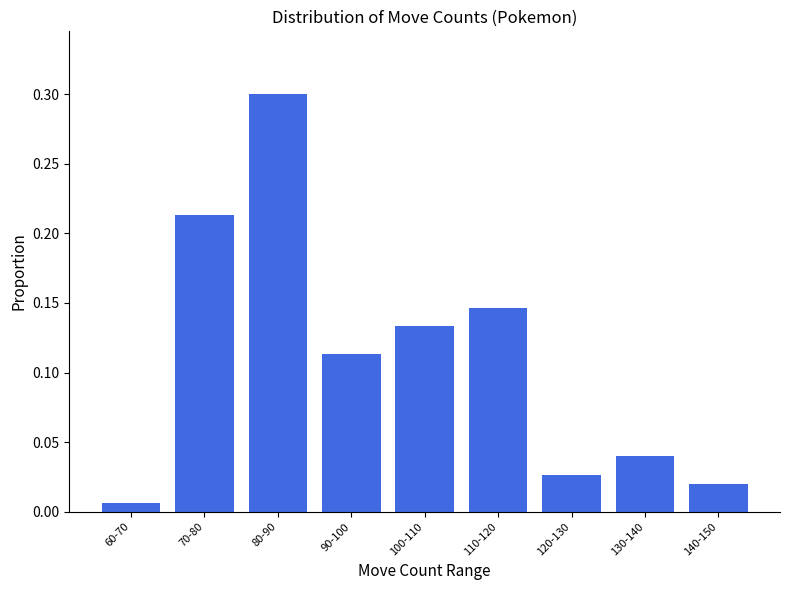

At which label is the value closest to 0?

60-70